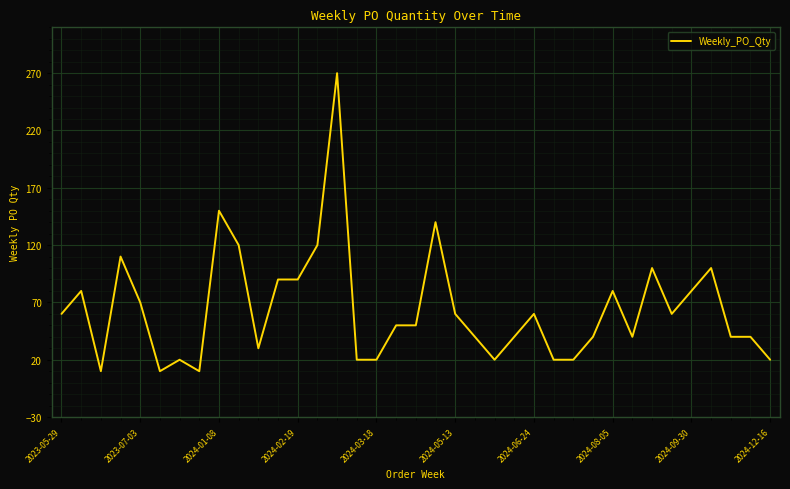

What is the difference between the maximum and minimum values?

260